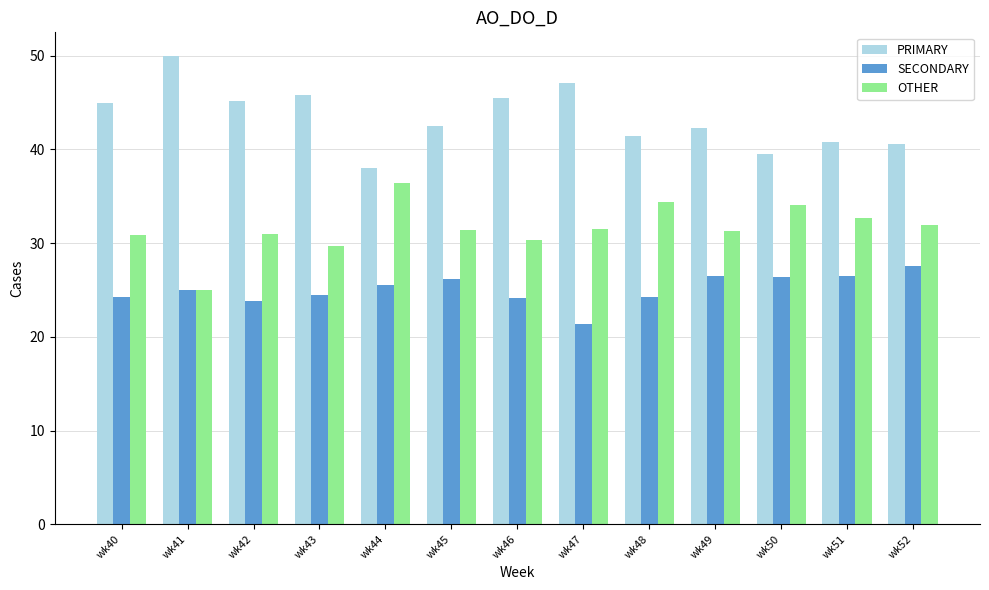

What is the value of the OTHER bar at the 6th from the left?

31.3